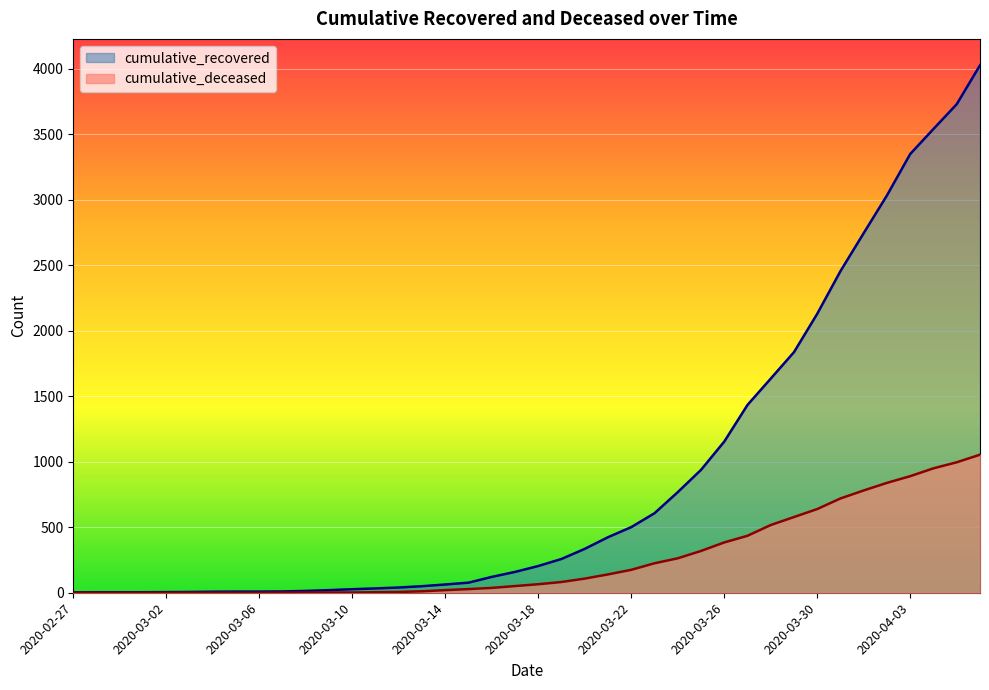

Rank the series at 2020-03-20 from lowest to highest value.

cumulative_deceased, cumulative_recovered